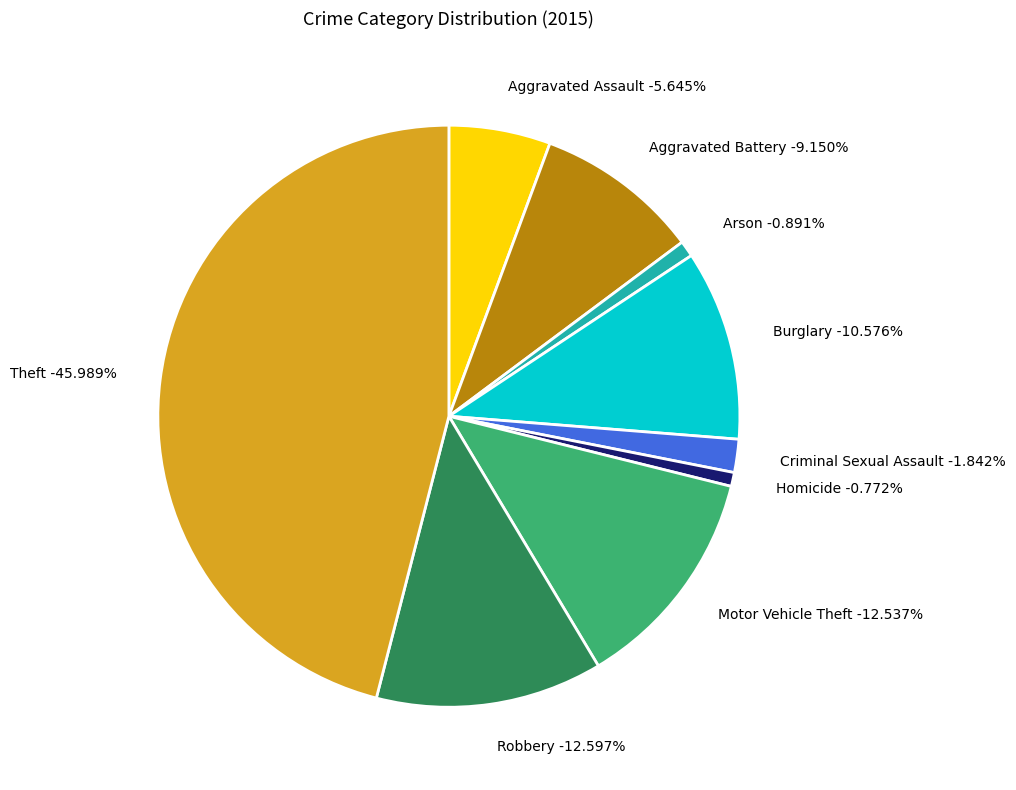

What is the smallest slice in the pie chart?

Homicide